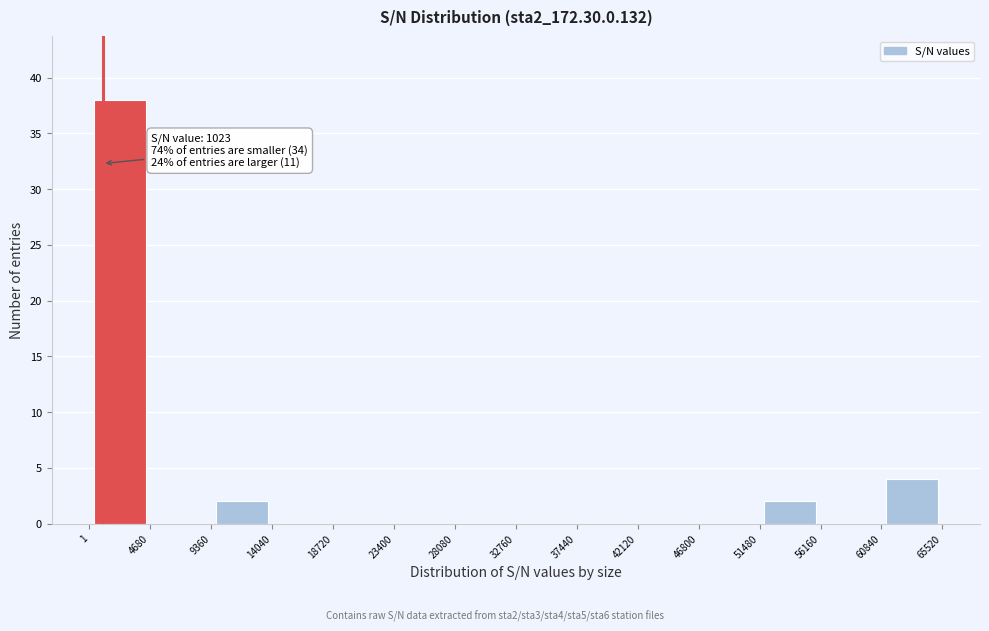

Which range on the x-axis has the tallest bar?

1 to 4680